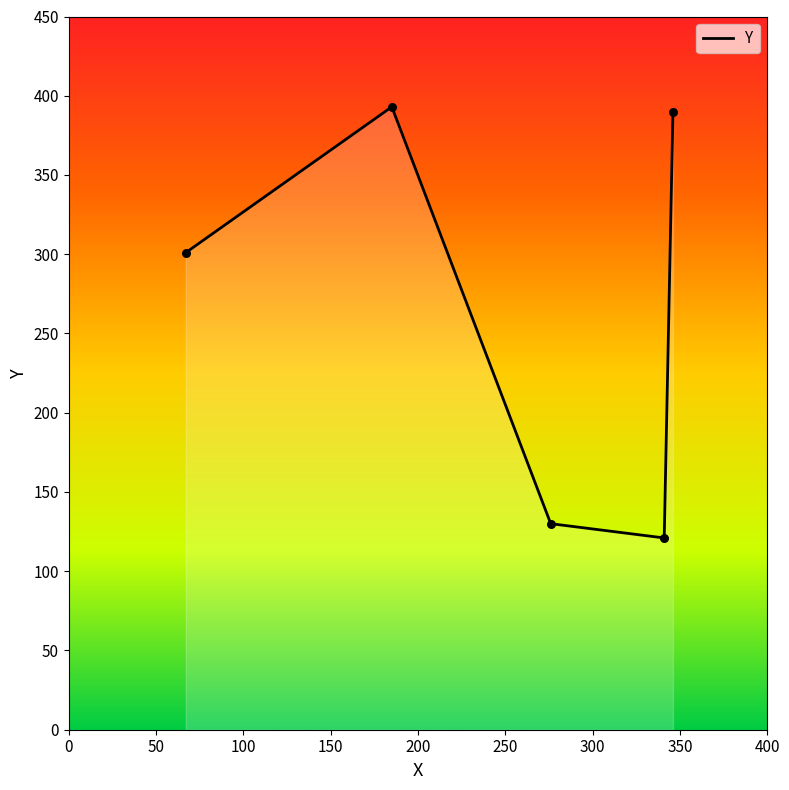

True or false: the data has more than 2 interior local peaks.

False